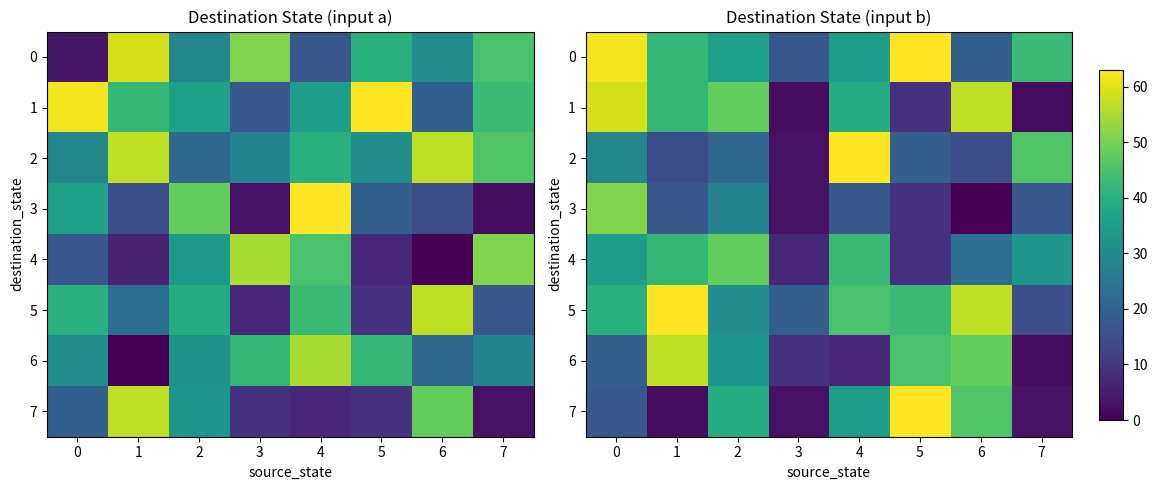

How many 5 values are between 31 and 57?

5